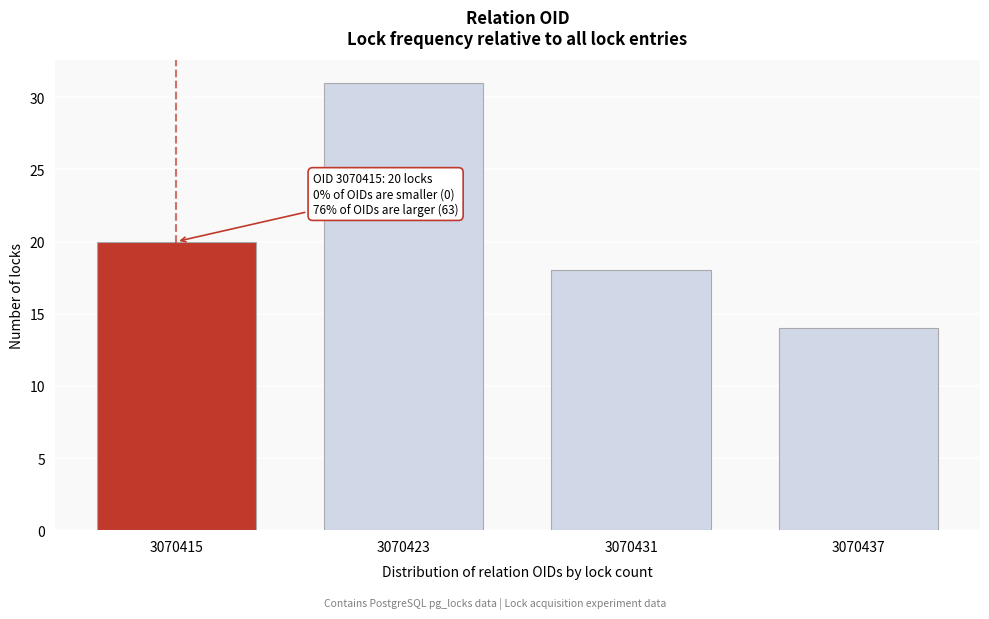

Reading right to left, what are all the values shown in this chart?

14	18	31	20